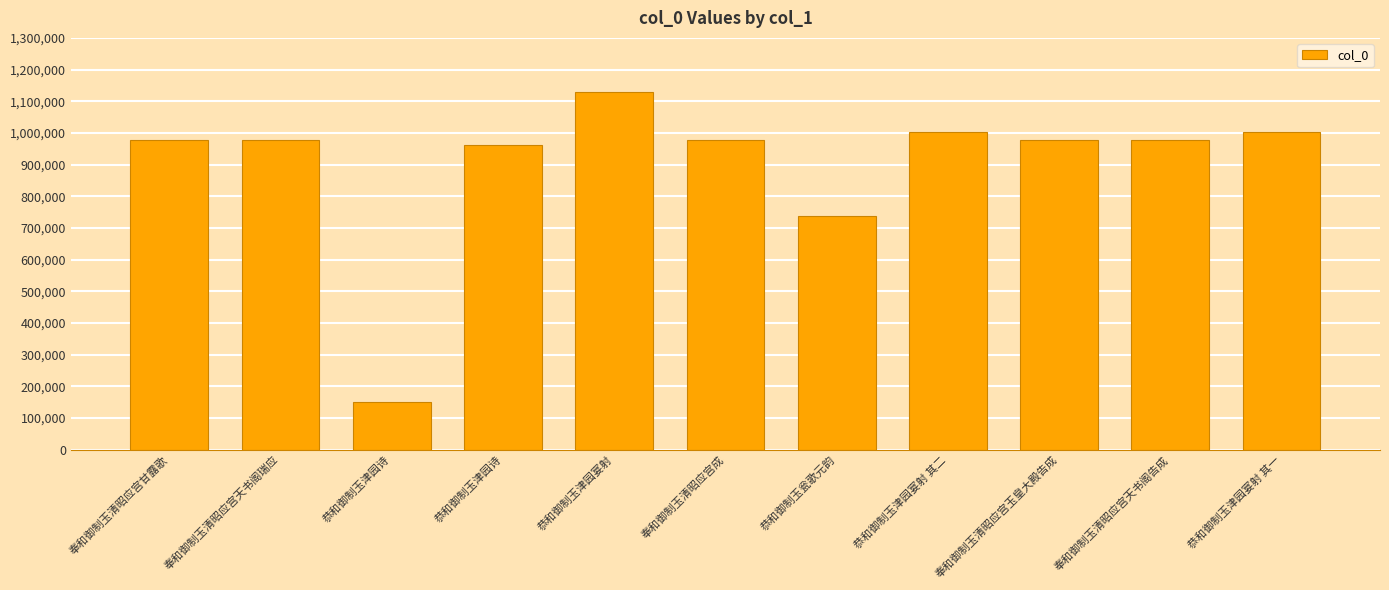

How many data points are less than 976586?

5